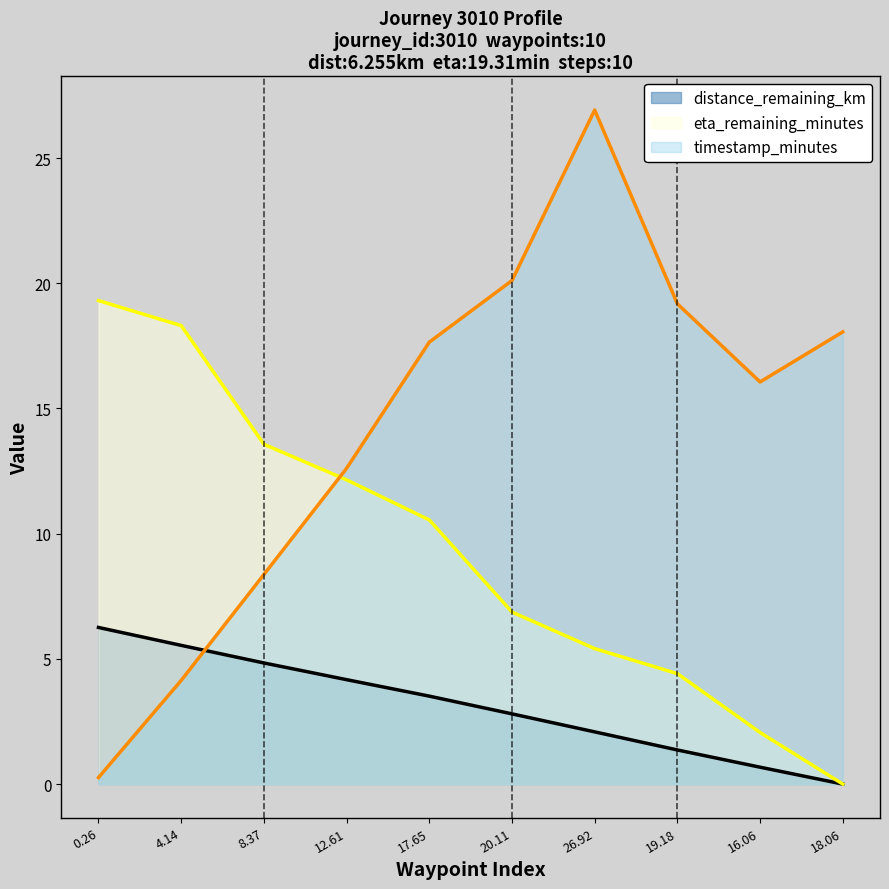

At how many categories does at least one series exceed 6?

10